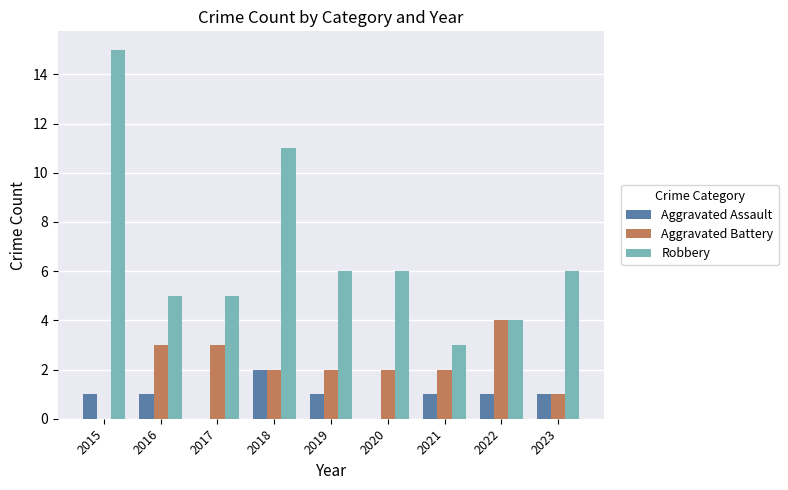

At which label does Aggravated Battery reach its peak?

2022